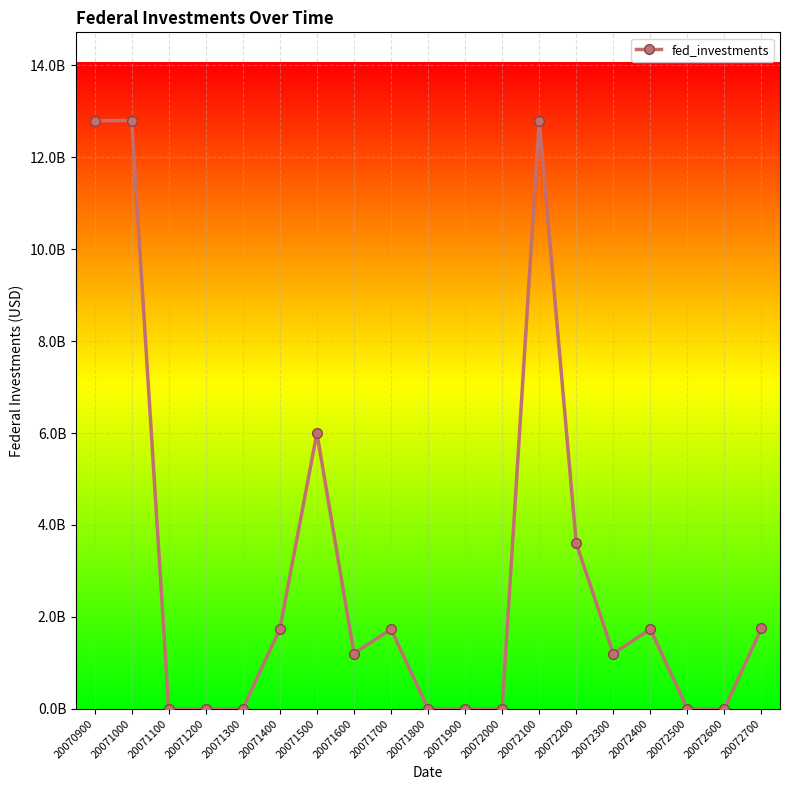

At which category does the chart reach its peak across all series?

20070900